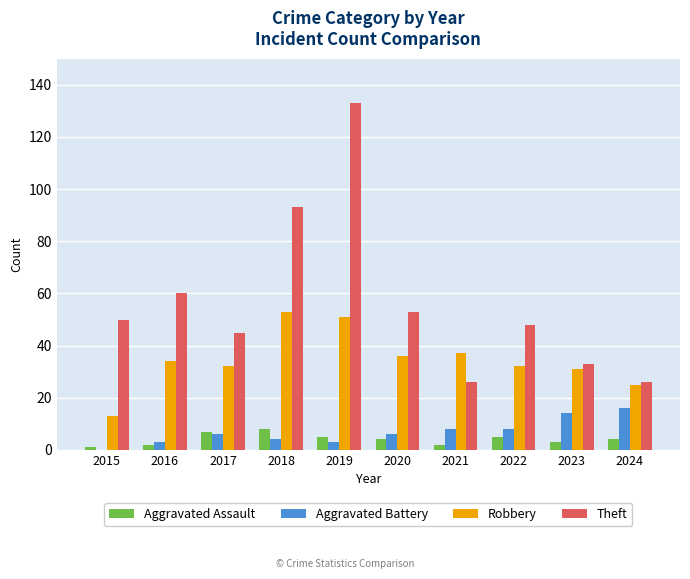

Count the number of data series in this chart.

4